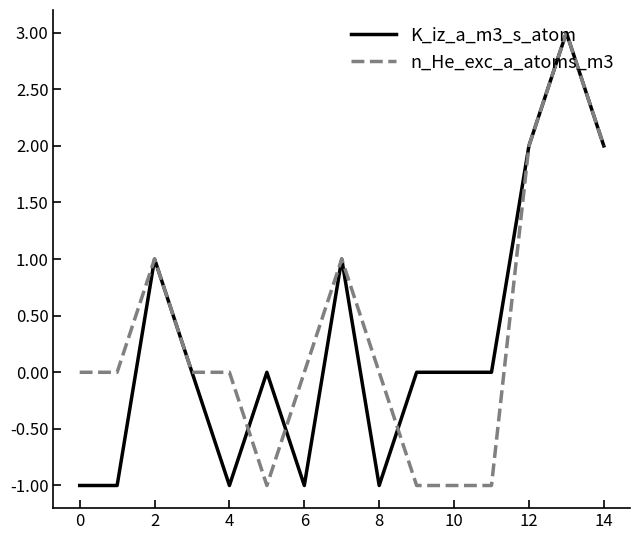

What is the greatest value displayed?

3